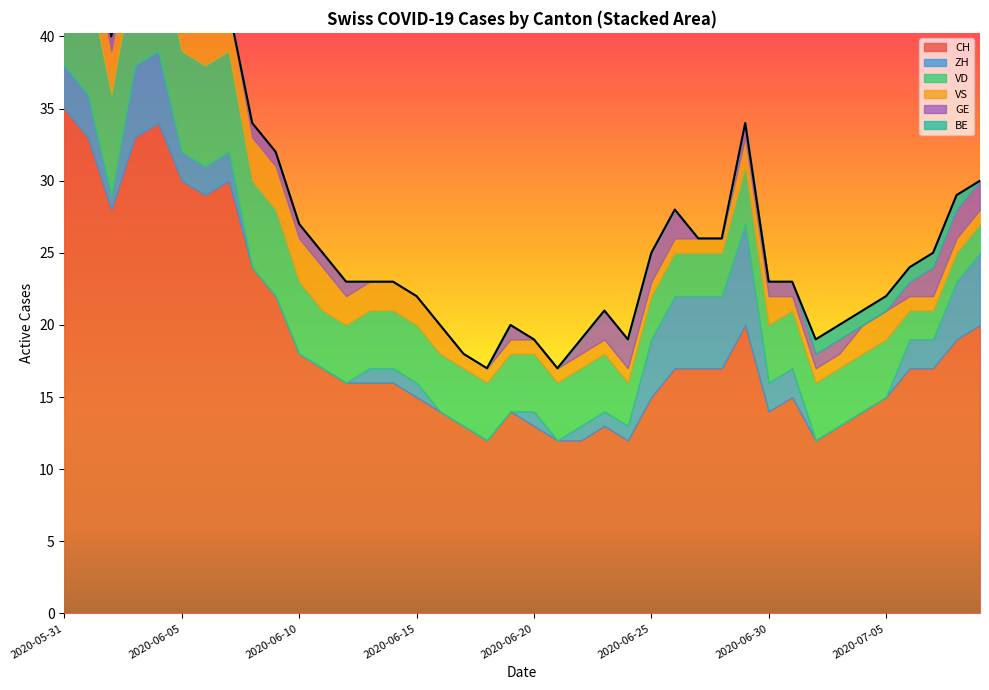

At how many categories does at least one series exceed 27?

8